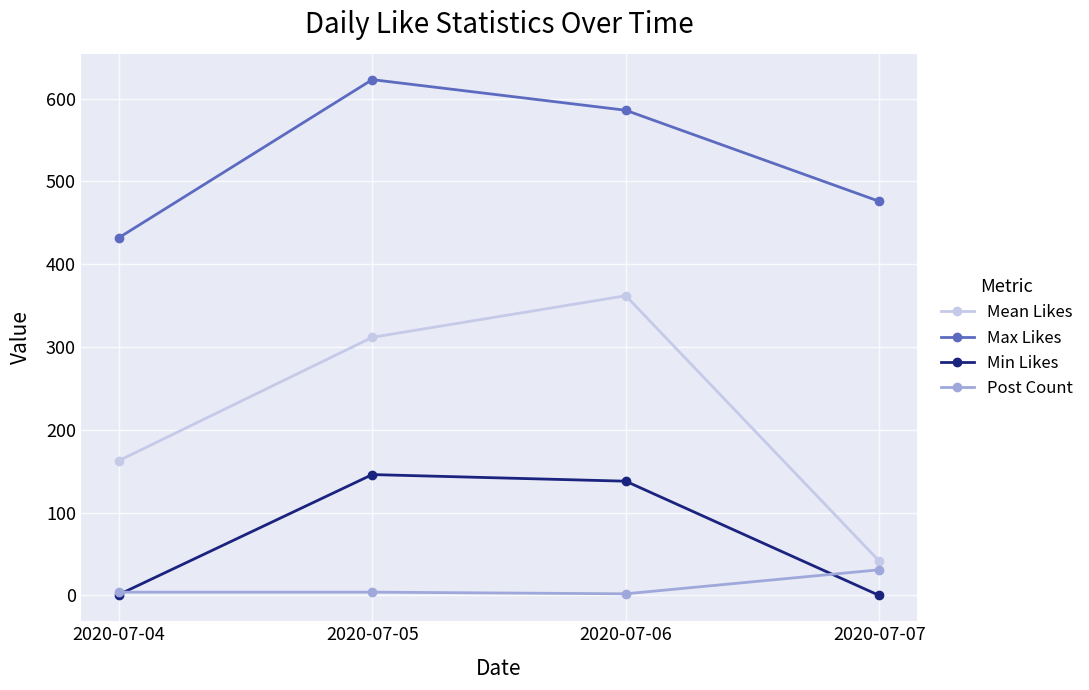

The value of Max Likes at 2020-07-05 is 623.0. True or false?

True